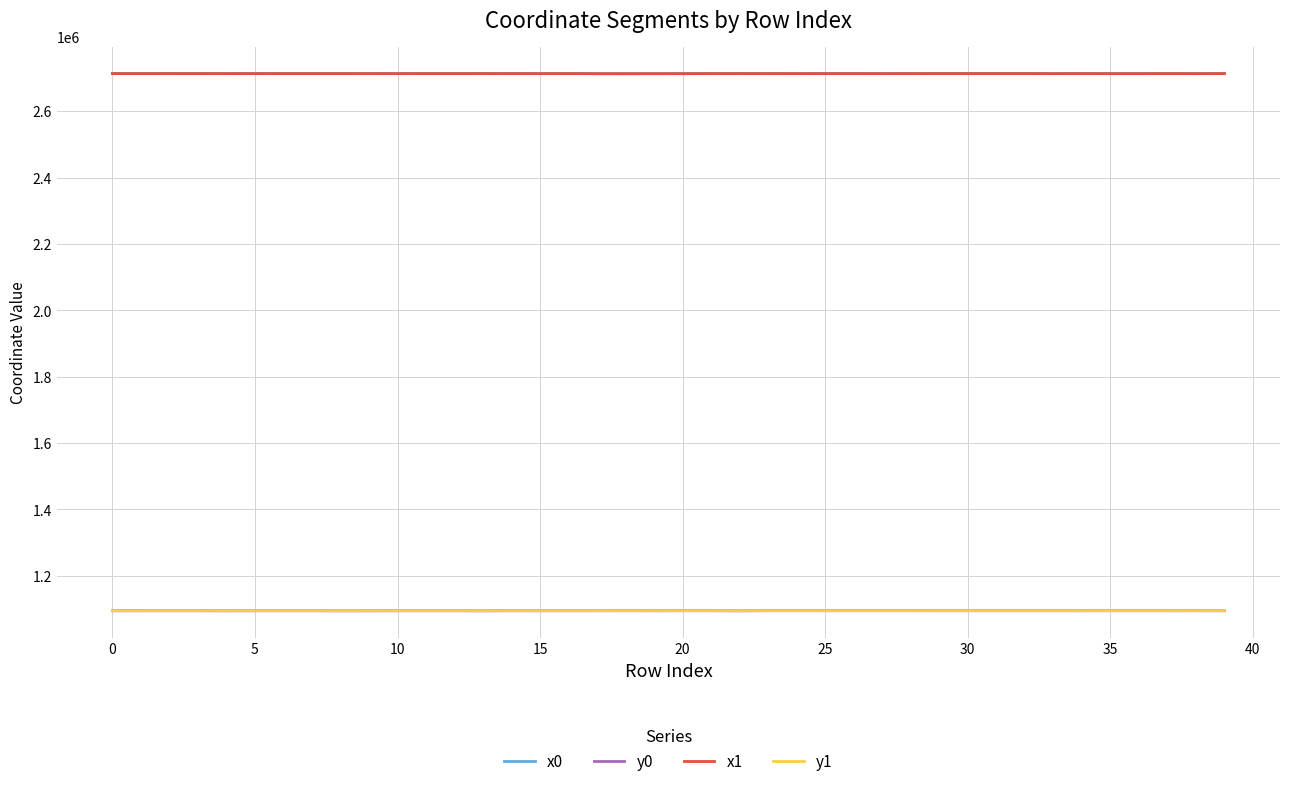

What is the smallest value displayed?

1094501.9